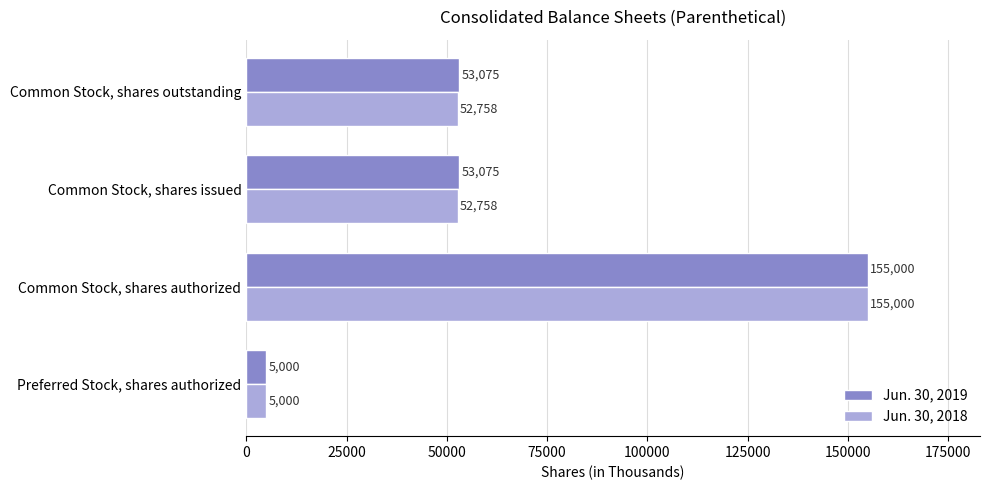

What is the greatest value displayed?

155000